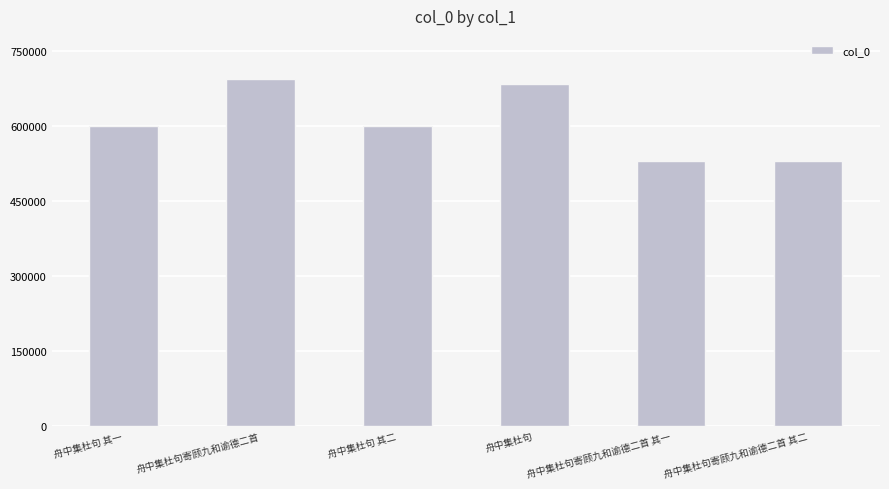

The chart shows a value of 693723 at 舟中集杜句寄顾九和谕德二首. True or false?

True